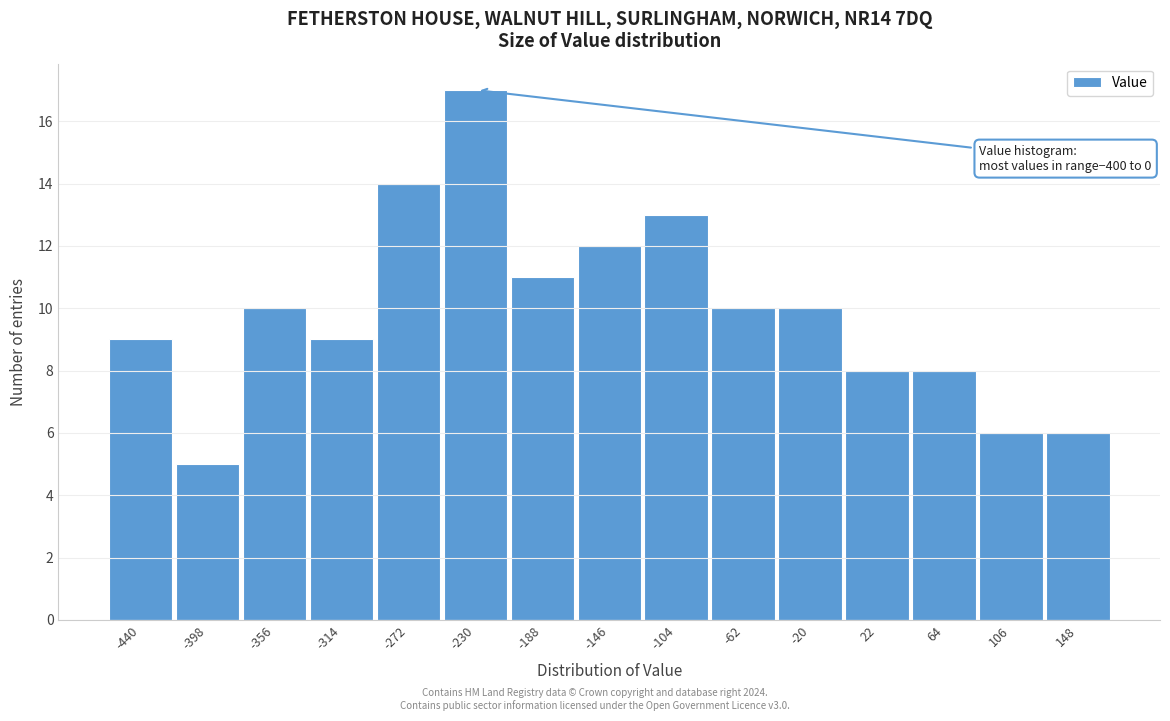

Reading right to left, extract all data points from this chart.

148=6	106=6	64=8	22=8	-20=10	-62=10	-104=13	-146=12	-188=11	-230=17	-272=14	-314=9	-356=10	-398=5	-440=9